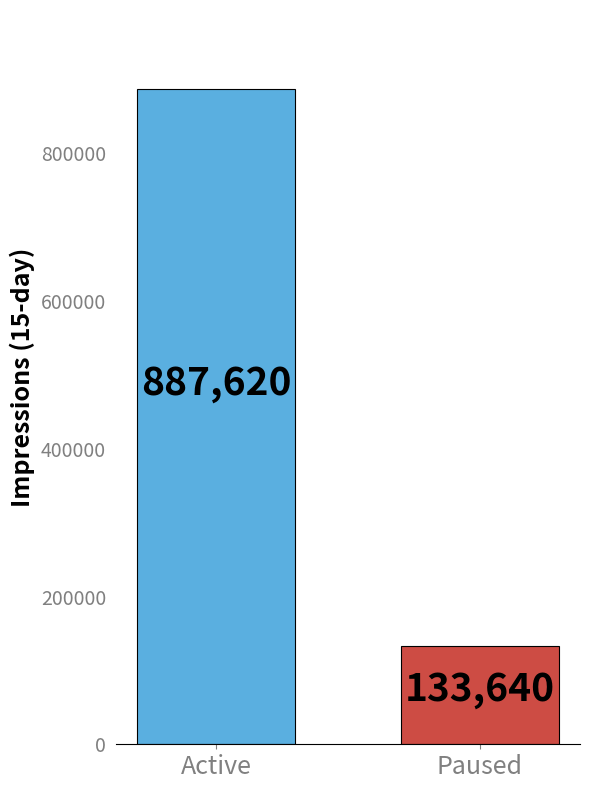

Which category has the highest value across all series?

Active